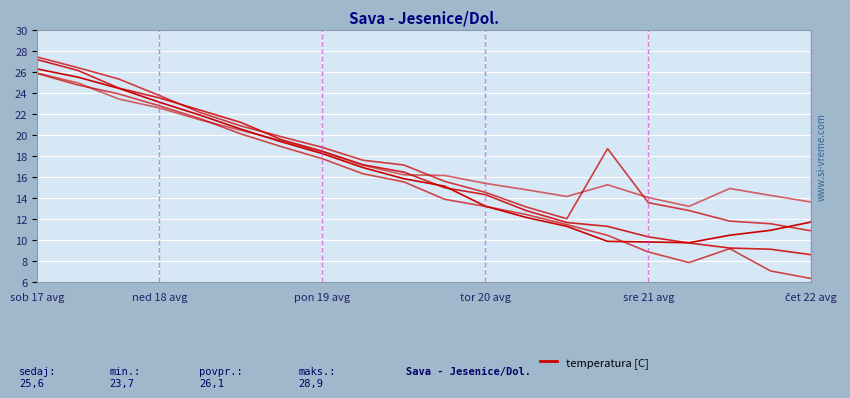

Does the chart display data point markers on the line(s)?

No